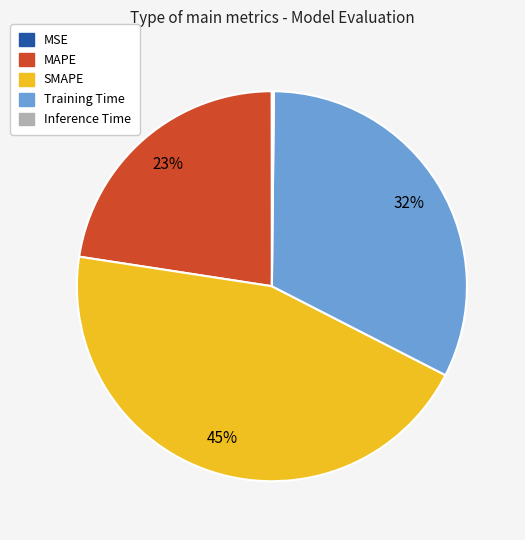

What percentage is the MAPE slice, to the nearest percent?

23%